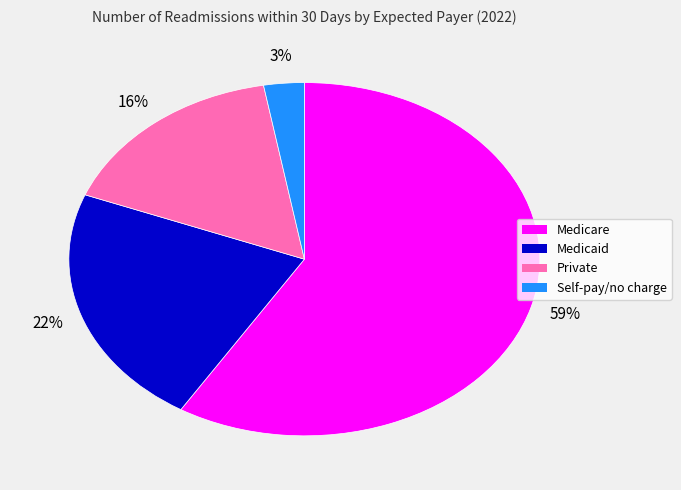

Count the number of slices in the pie.

4